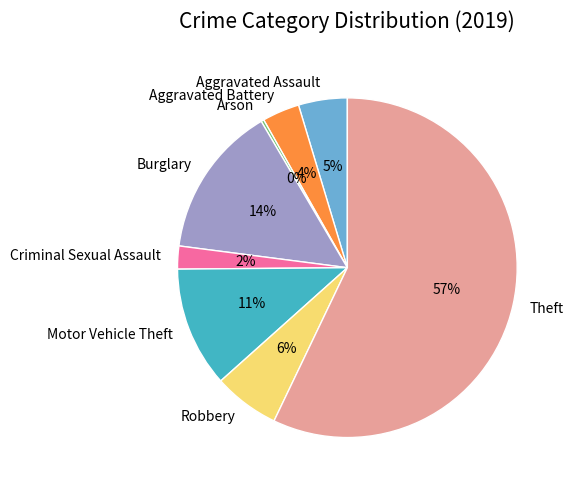

What is the largest slice in the pie chart?

Theft